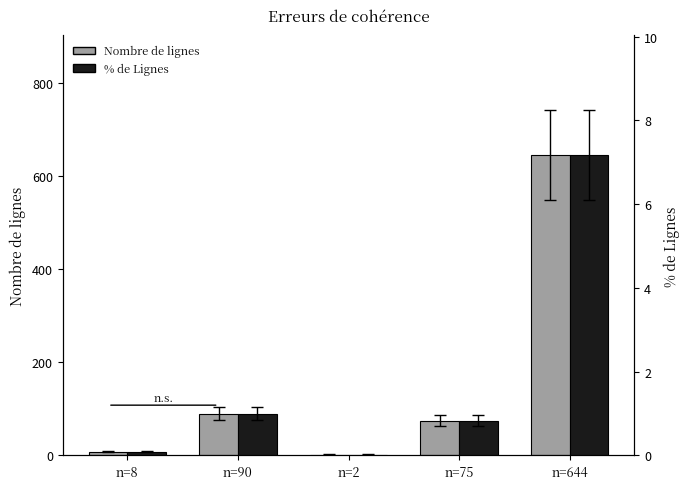

Reading right to left, extract all data points from this chart.

Nombre de lignes: n=644=644.0	n=75=75.0	n=2=2.0	n=90=90.0	n=8=8.0
% de Lignes: n=644=7.2	n=75=0.8	n=2=0.0	n=90=1.0	n=8=0.1